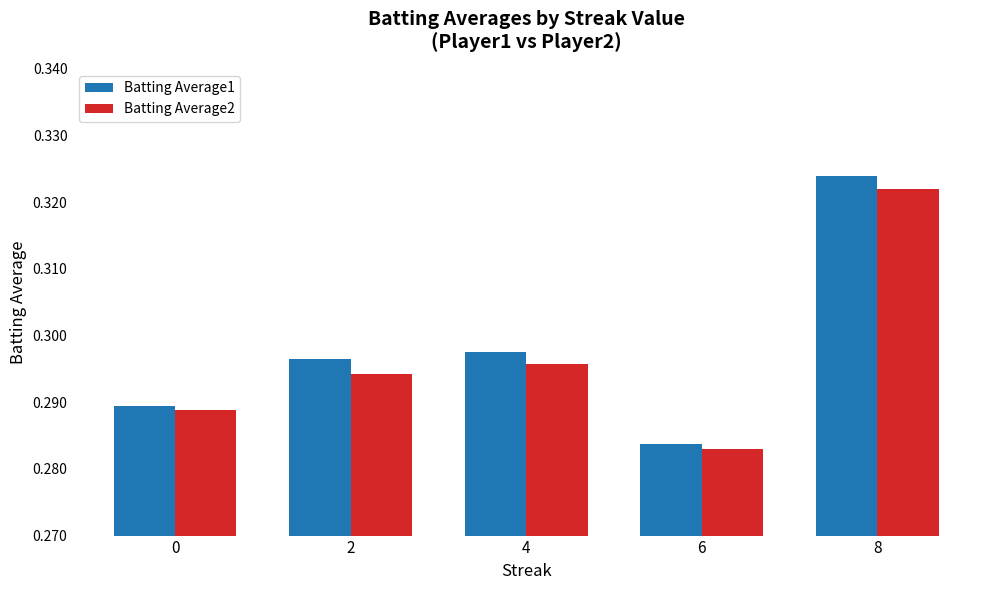

At which category is the sum across all series the highest?

8